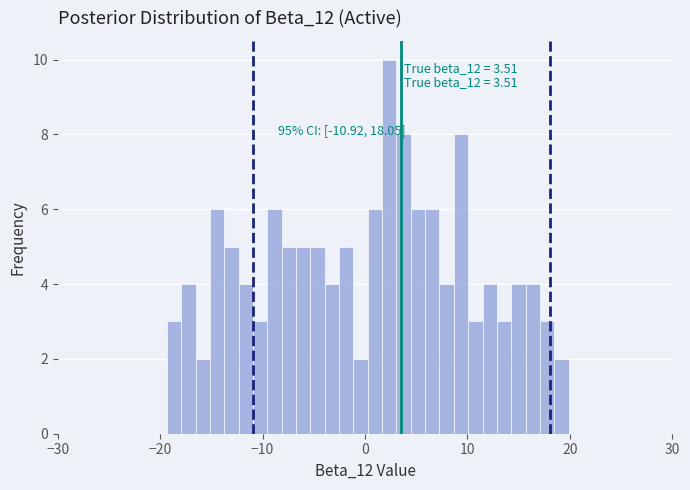

Read against the x-axis, roughly where is the centre of the tallest bar?

2